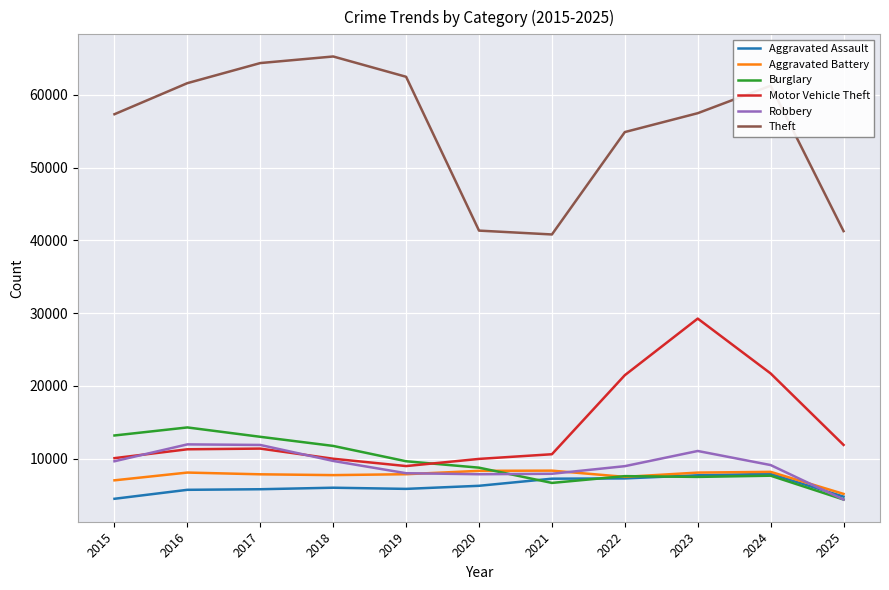

True or false: Theft and Robbery cross at least once.

False